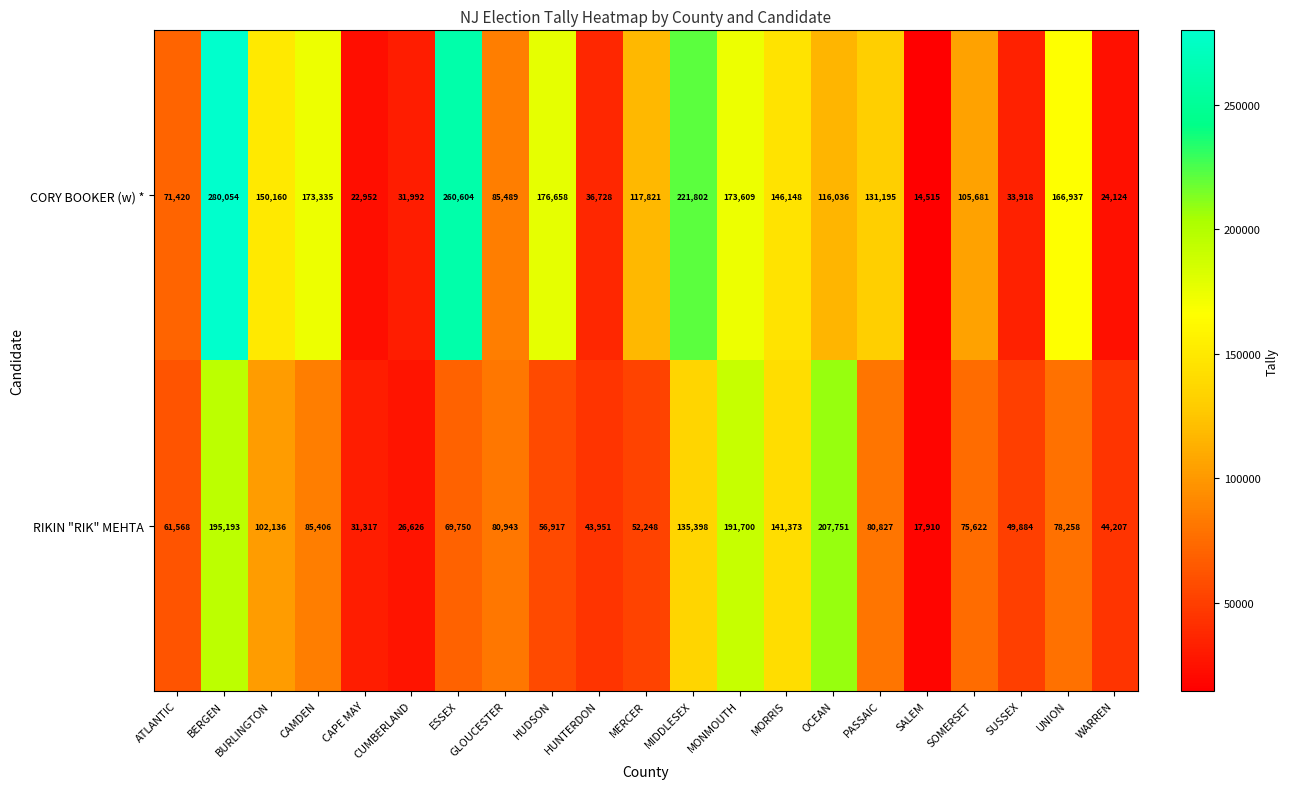

What value does the CORY BOOKER (w) * series have at BURLINGTON?

150160